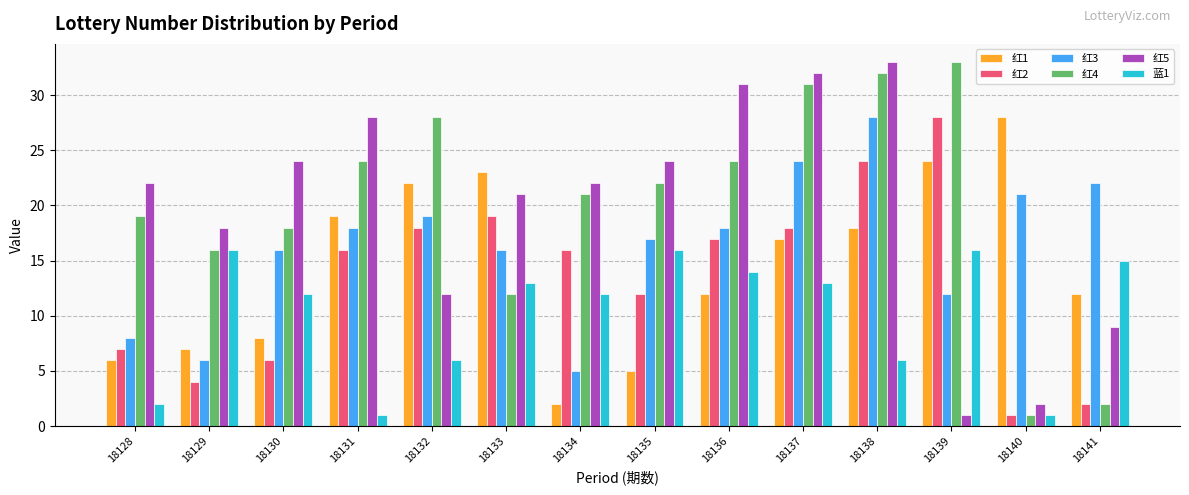

What is the value of the 蓝1 bar at the 2nd from the left?

16